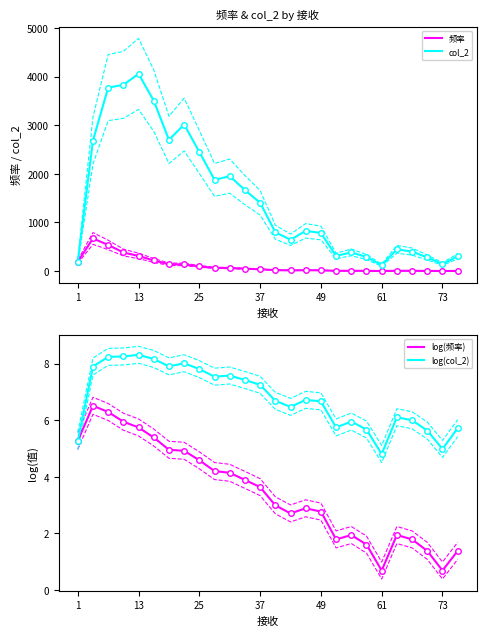

The value of col_2 at 37 is 1494.9. True or false?

False